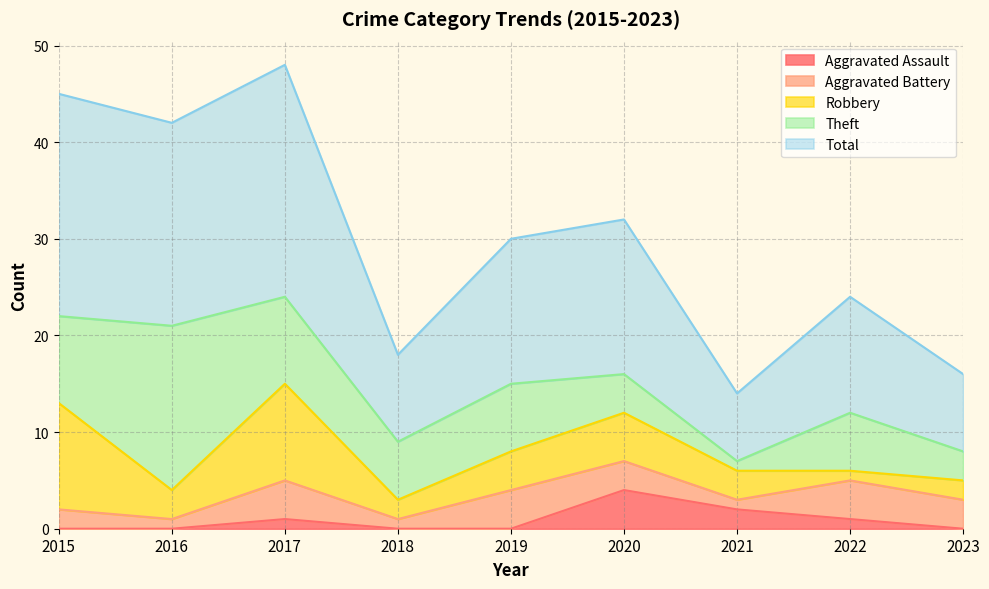

What is the spread (max minus min) of values at 2016?

21